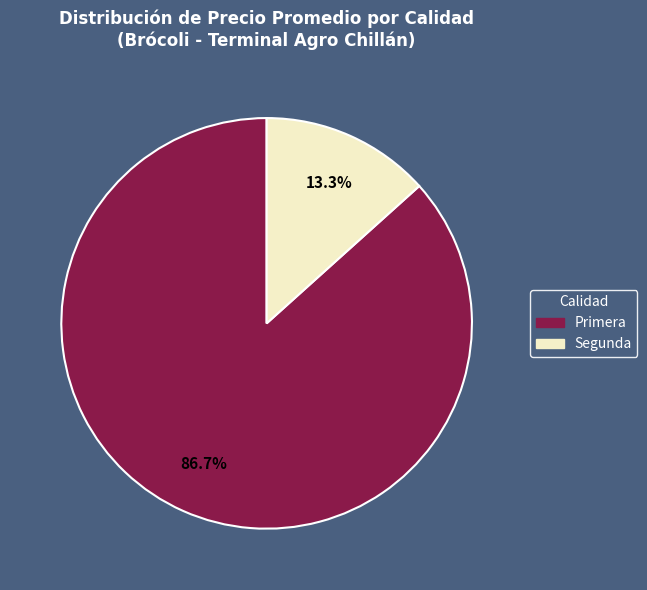

Is there any slice that represents more than half of the pie?

Yes